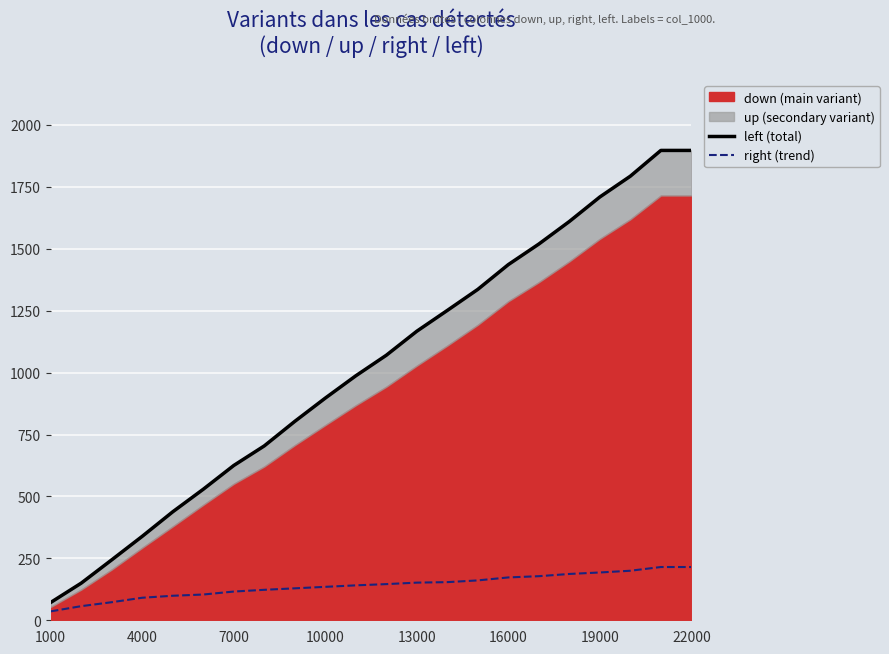

The value of right (trend) at 22000 is 215. True or false?

True